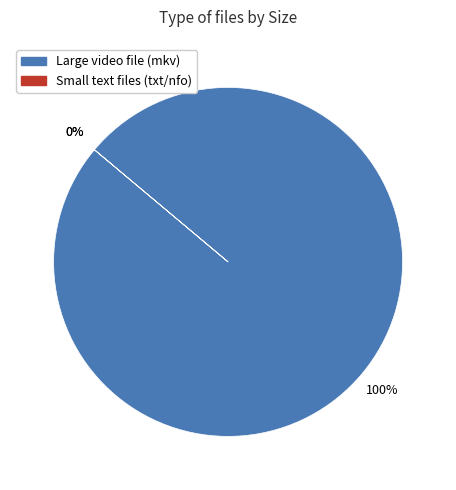

Do Vice.S01E08.720p.HDTV.x264-EVOLVE.mkv and RARBG.com.txt together represent more than half of the pie?

Yes